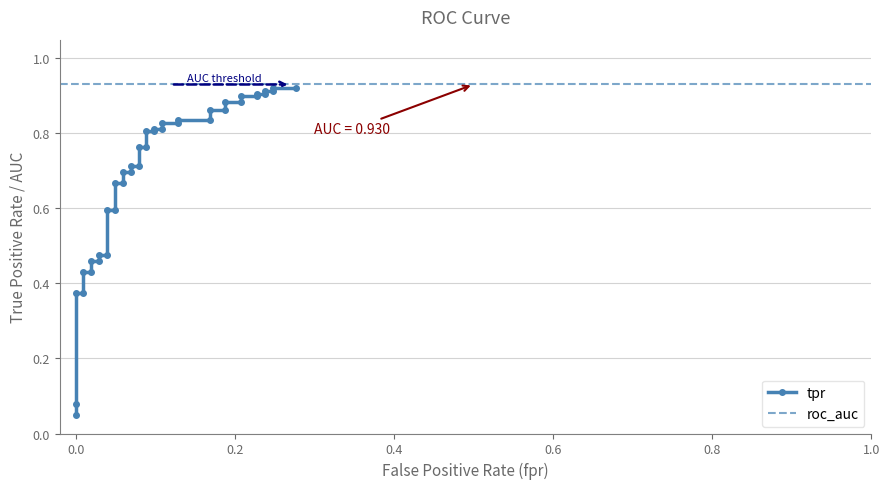

What is the maximum value shown in the chart?

0.9